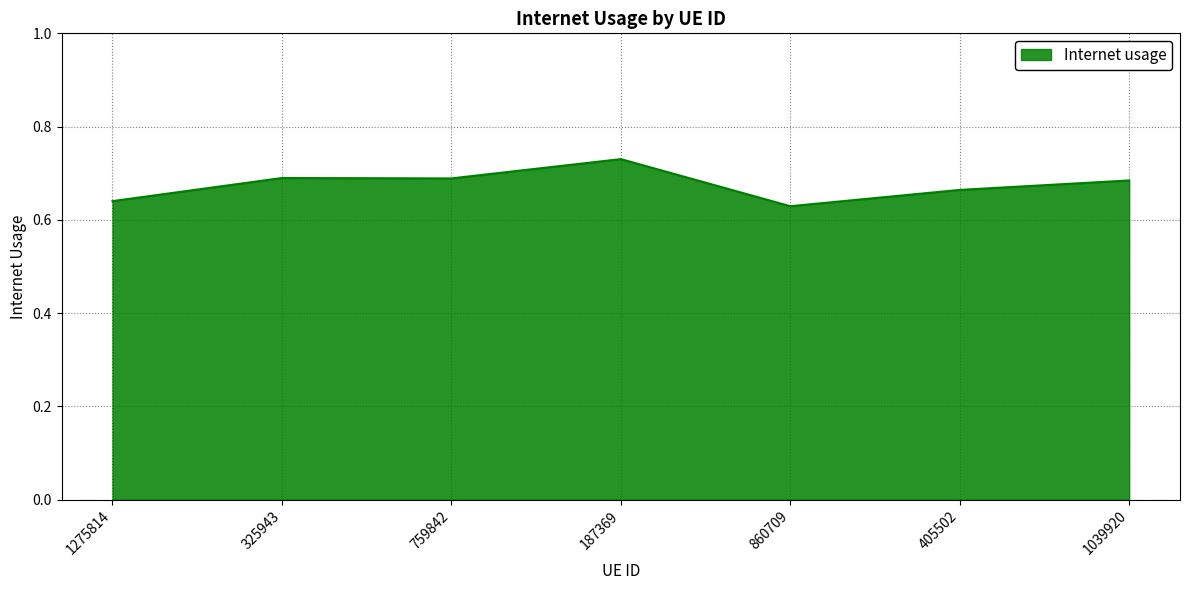

The chart shows a value of 0.4 at 759842. True or false?

False